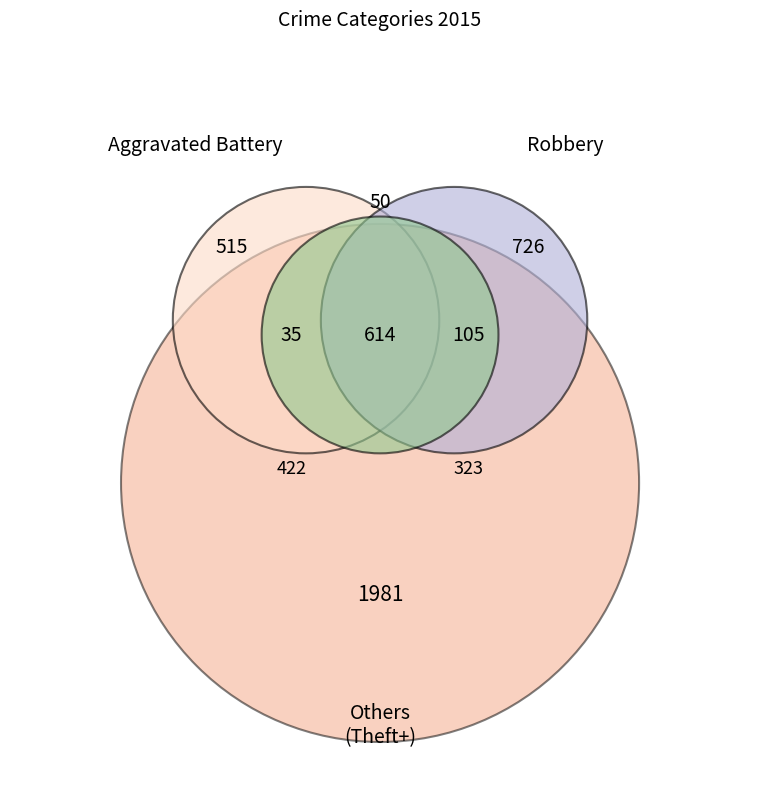

Is it true that Homicide is 11% of the pie?

False